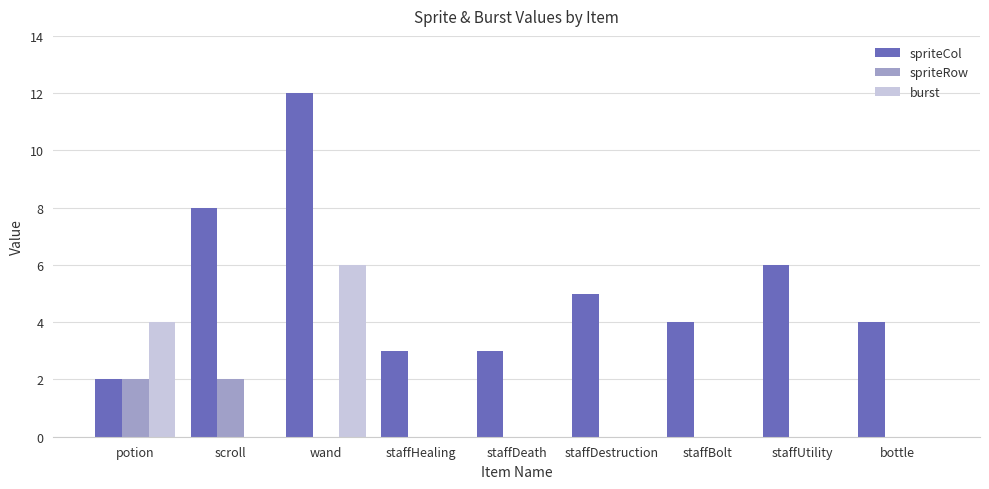

How many spriteRow values are between 0 and 1?

7